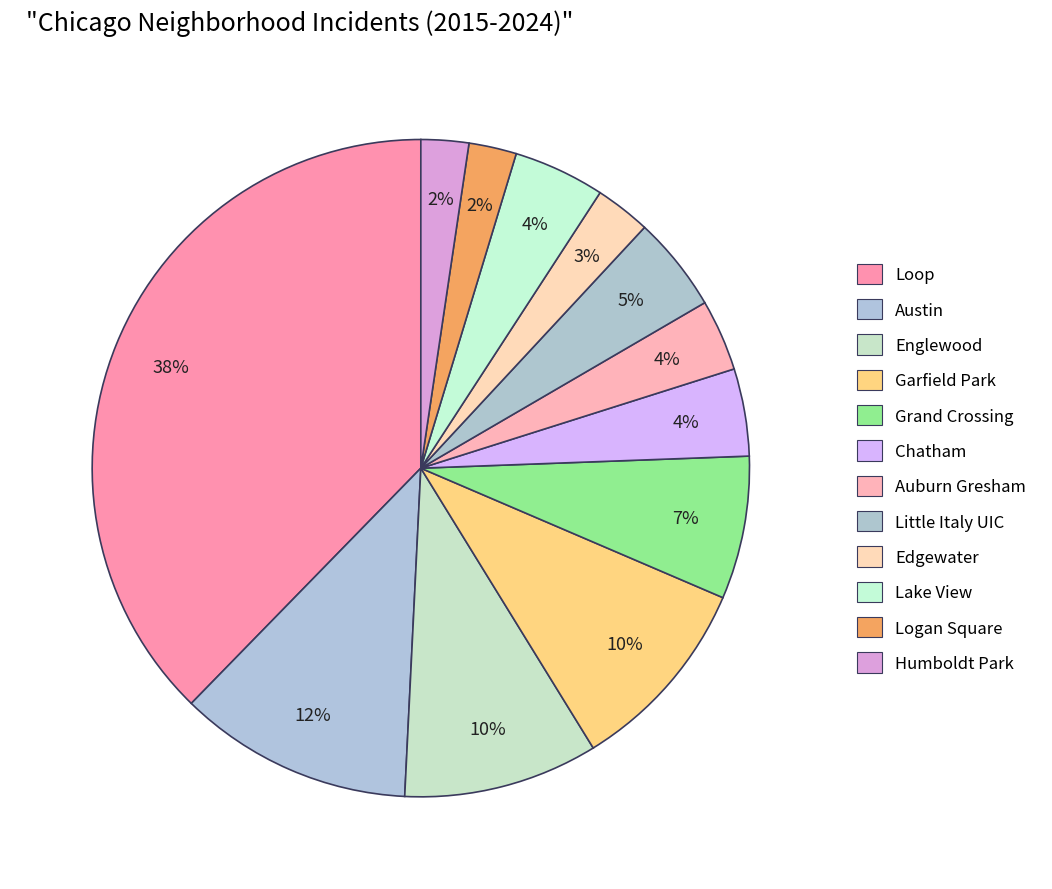

To the nearest percent, what is the difference between the Edgewater and Loop slice percentages?

35%